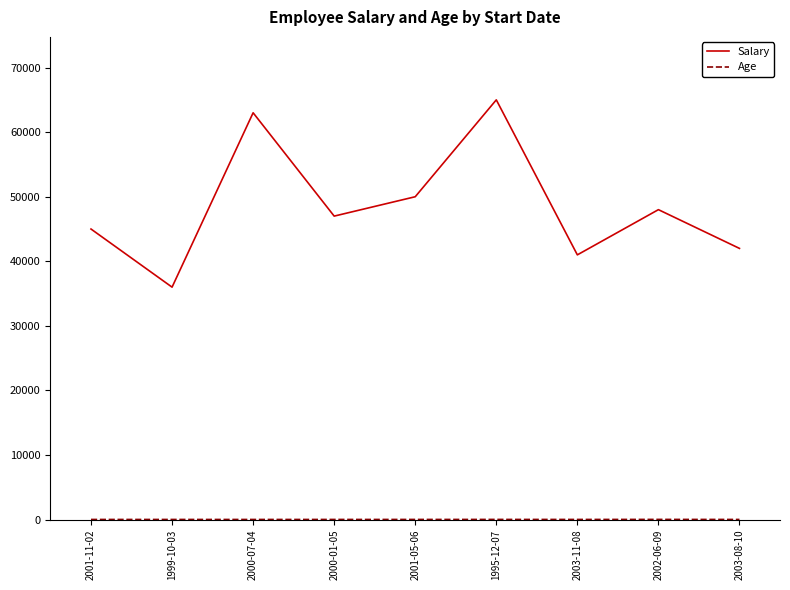

What is the difference between the maximum and minimum values in the Salary series?

29000